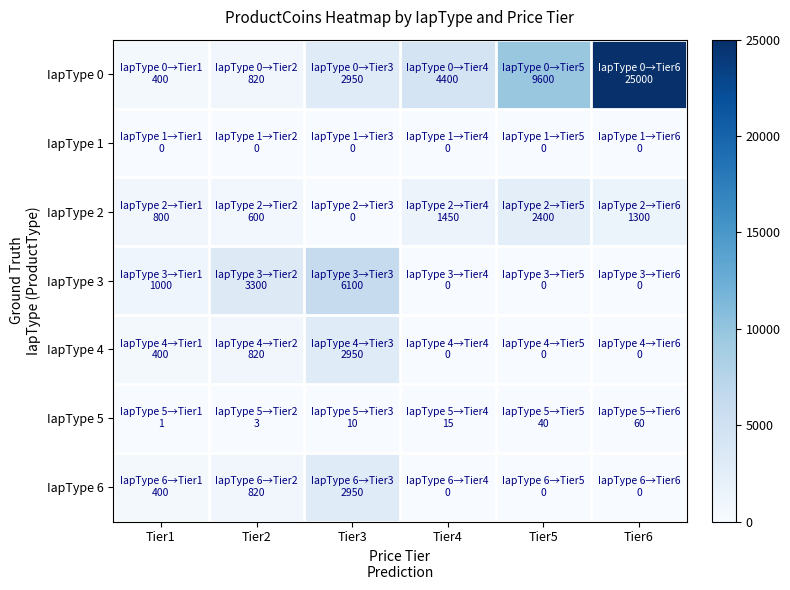

How many data points does each series have?

6